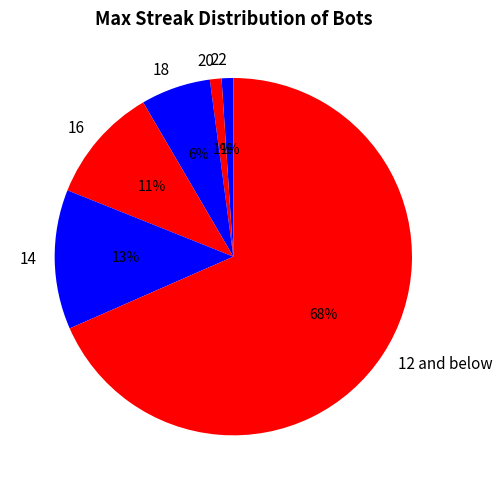

How many segments does this pie chart have?

6